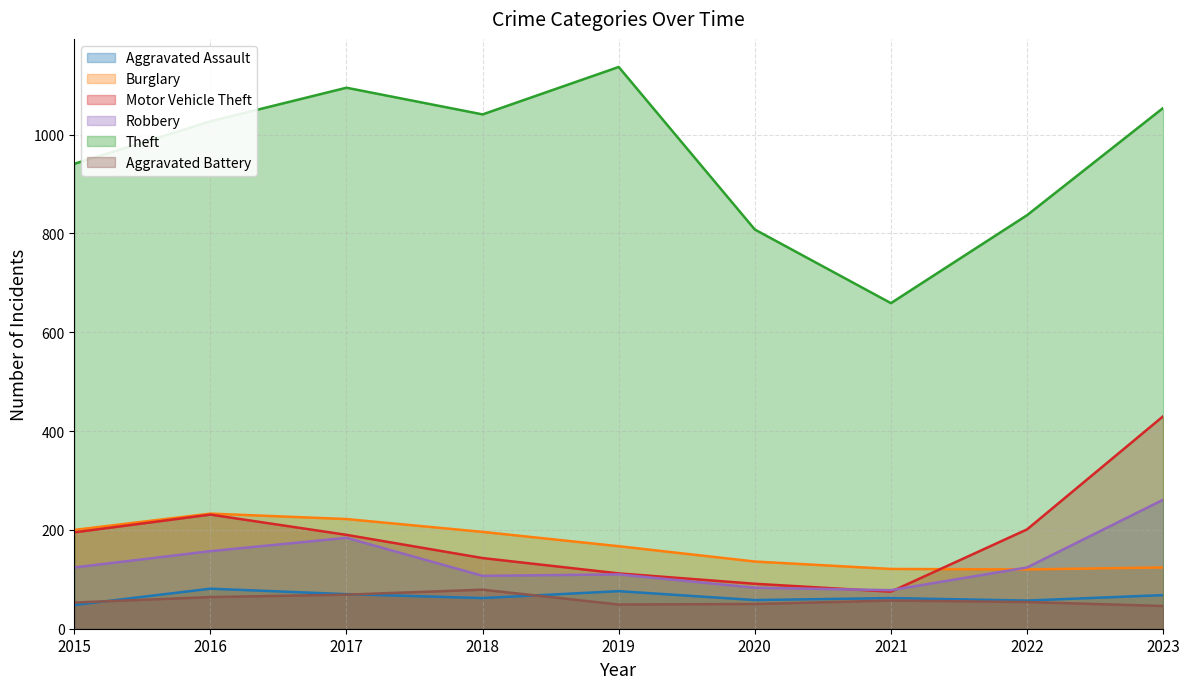

Where is Theft nearest to the value 898?

2015